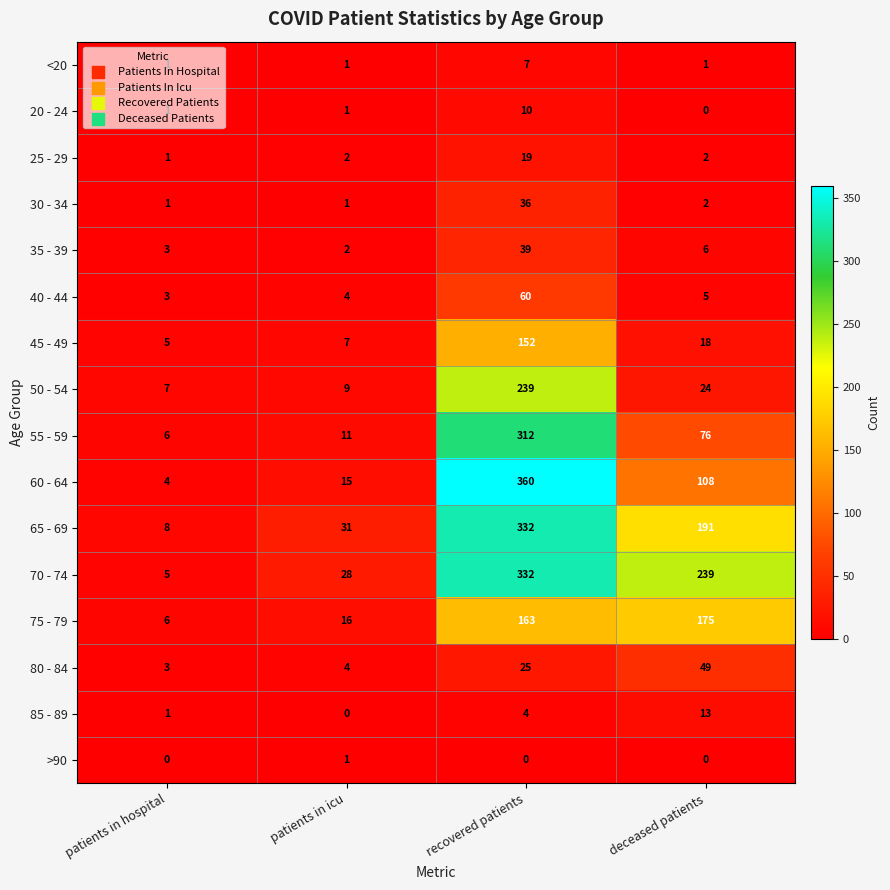

What is the average value of the 55 - 59 series?

101